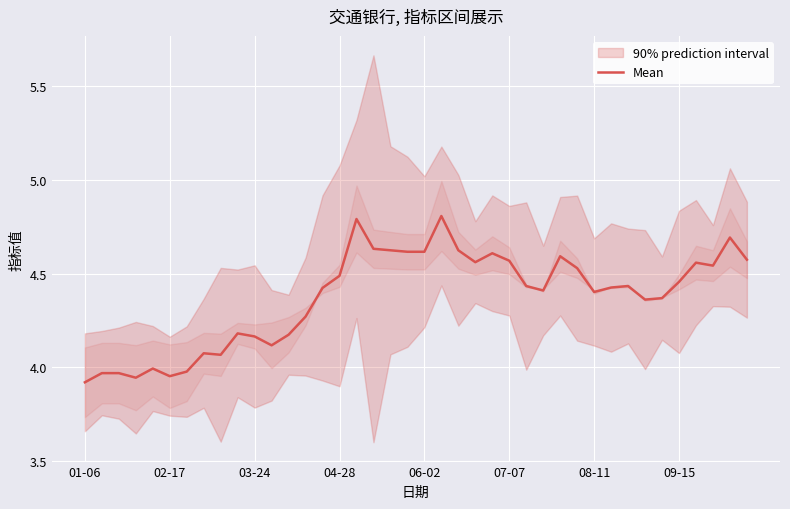

Does the chart display data point markers on the line(s)?

No